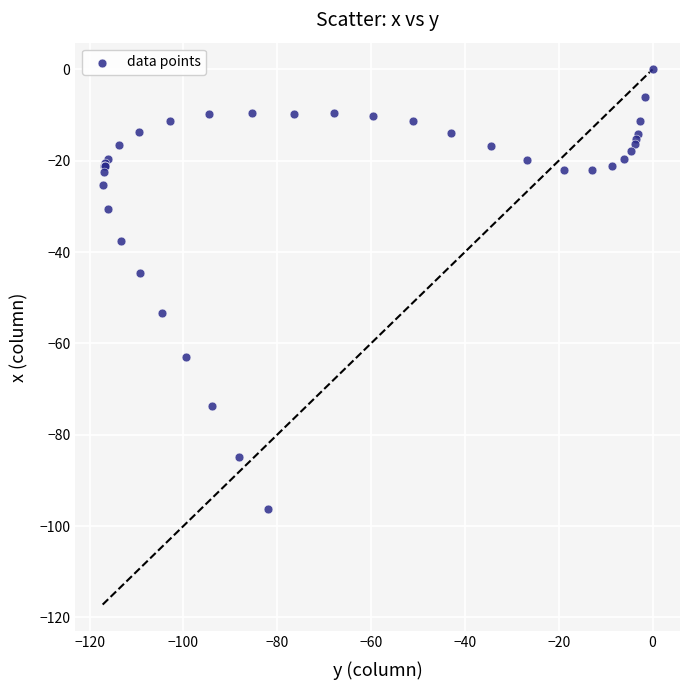

What Y value in the scatter plot is closest to -48?

-44.6